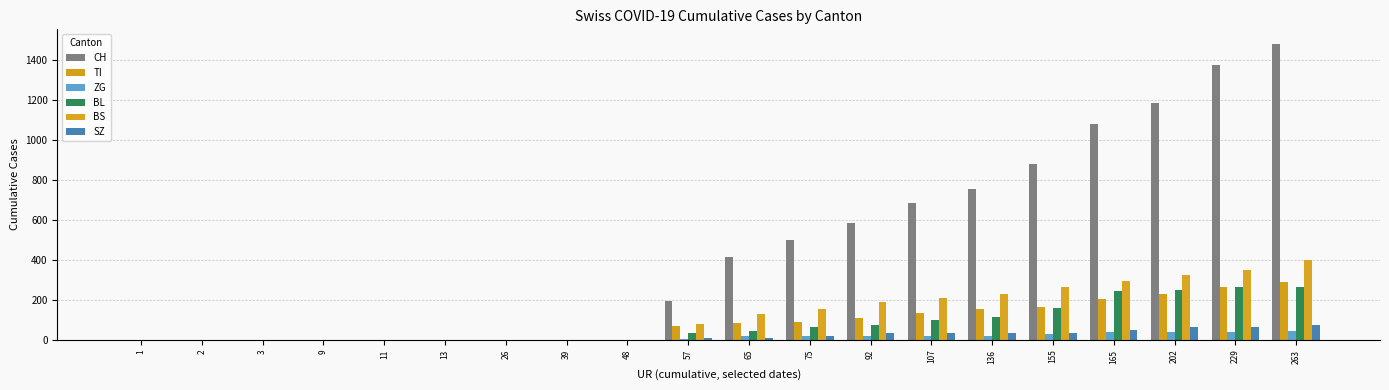

True or false: ZG has a value of 13 at 107.

False